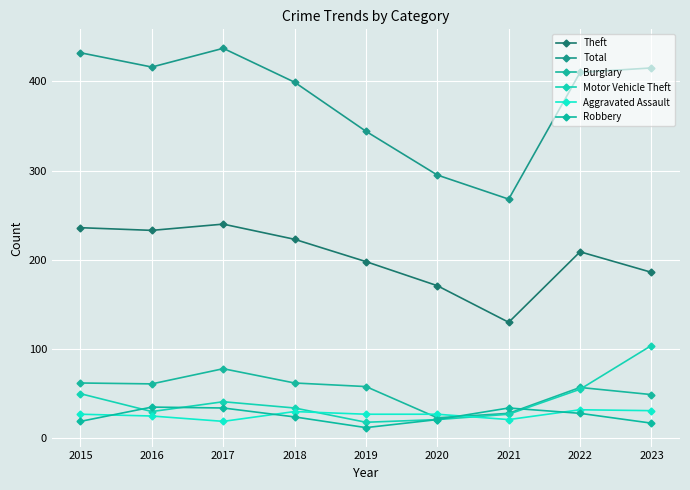

What is the highest value of the Motor Vehicle Theft series?

104